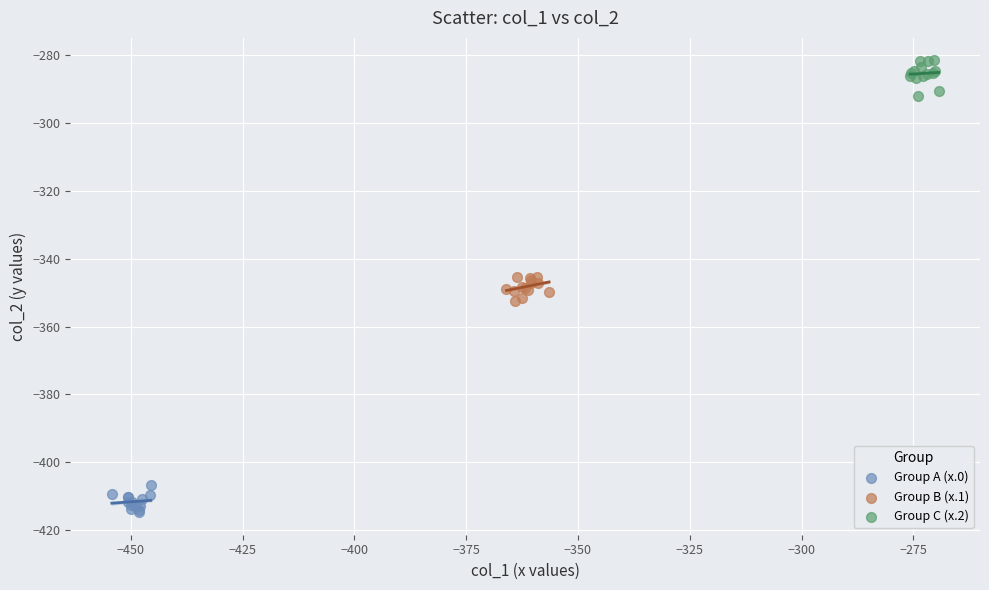

Which series reaches the maximum Y coordinate?

Group C (x.2)